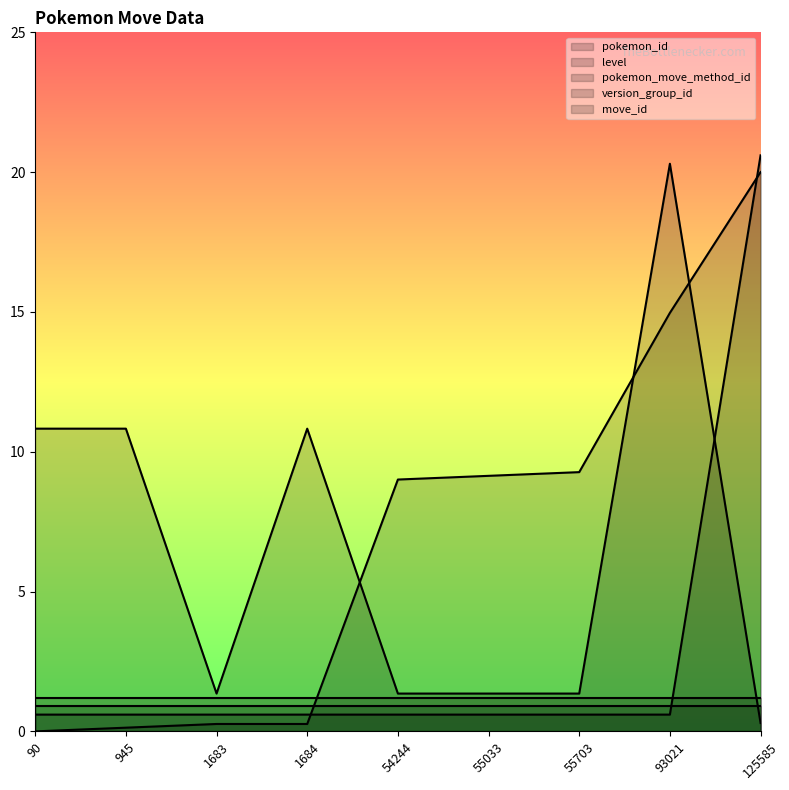

Is it true that level equals 1.4 at 1683?

True